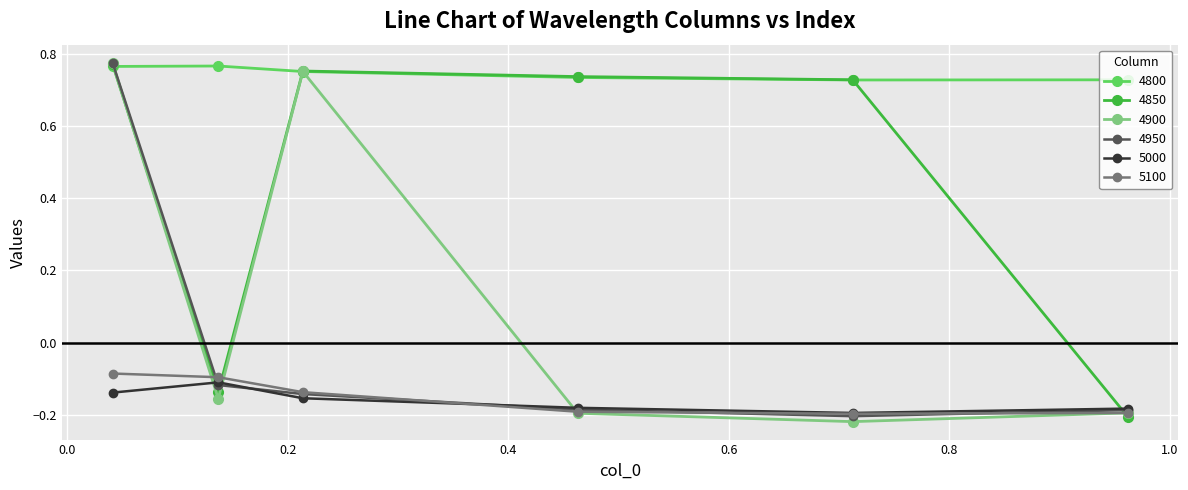

In 4900, how many points are higher than both neighbors (excluding endpoints)?

1